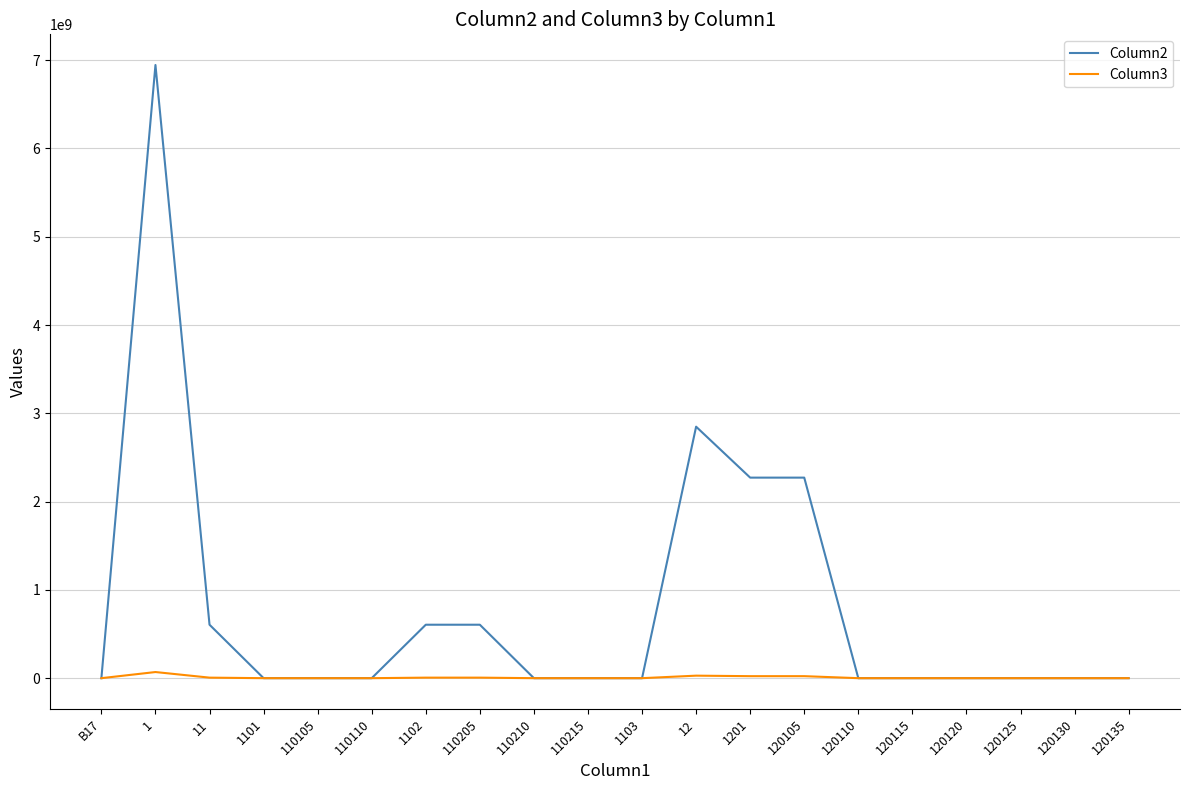

What is the difference between the second highest and minimum values in the Column2 series?

2848434490.0